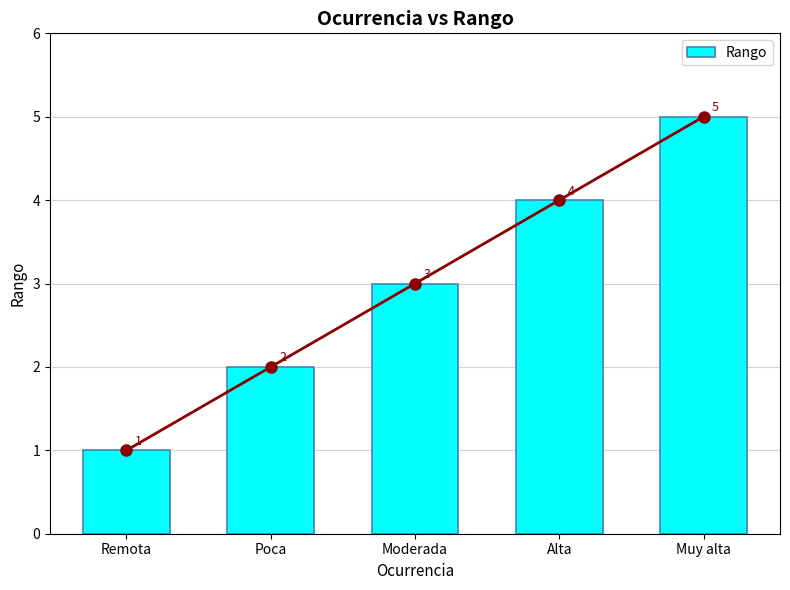

Reading right to left, list all the values displayed in this chart.

5	4	3	2	1